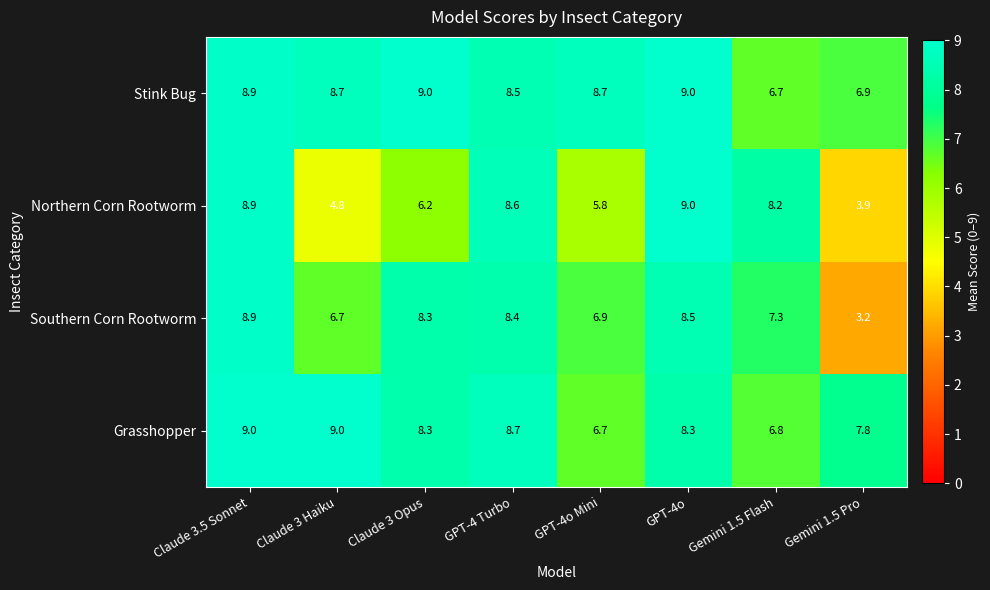

What is the sum of all Northern Corn Rootworm values?

55.4